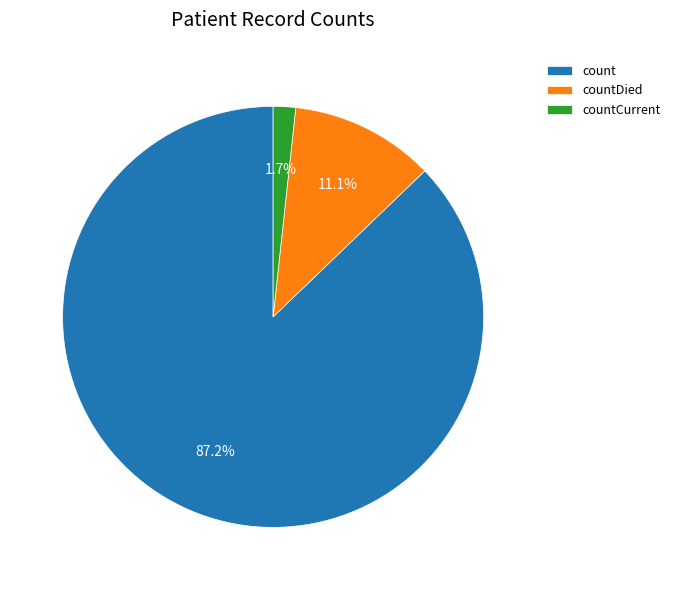

What is the smallest slice in the pie chart?

countCurrent